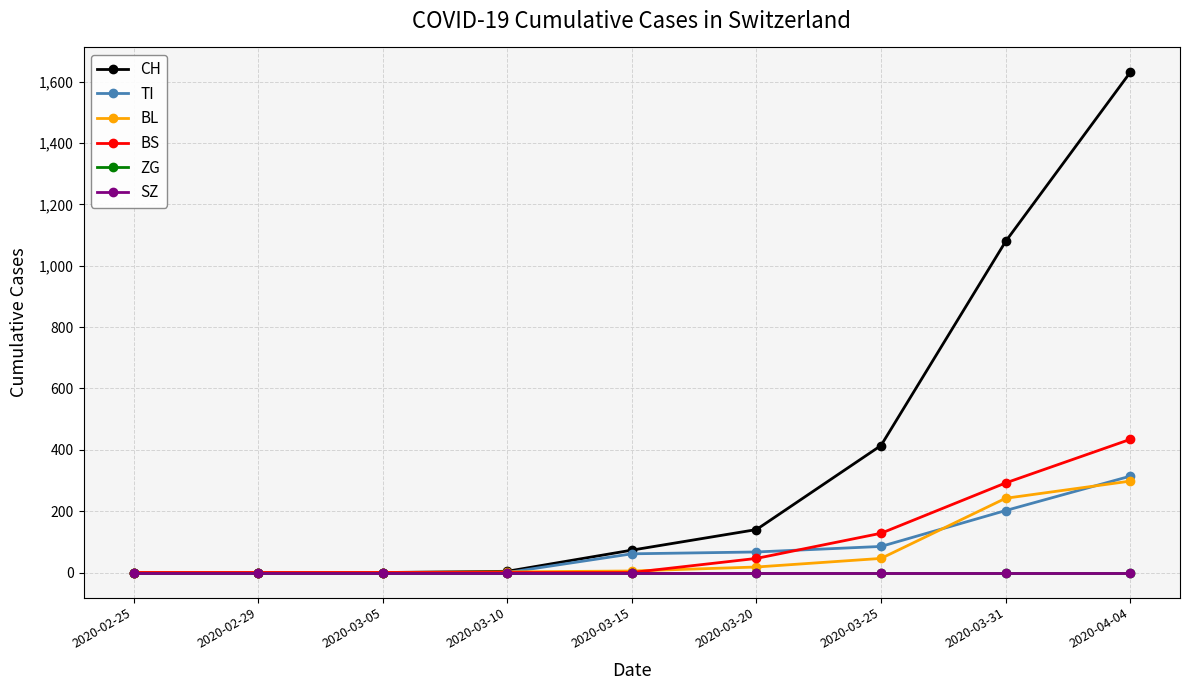

Is it true that BL equals -203 at 2020-02-25?

False